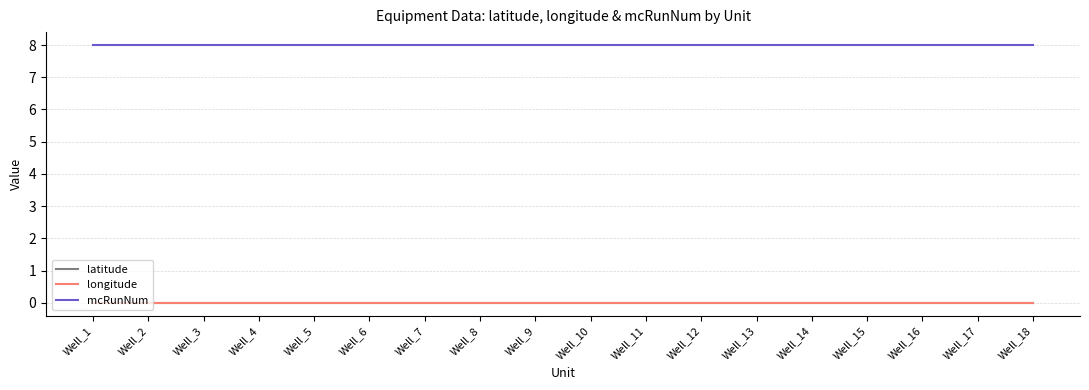

Does the chart display data point markers on the line(s)?

No